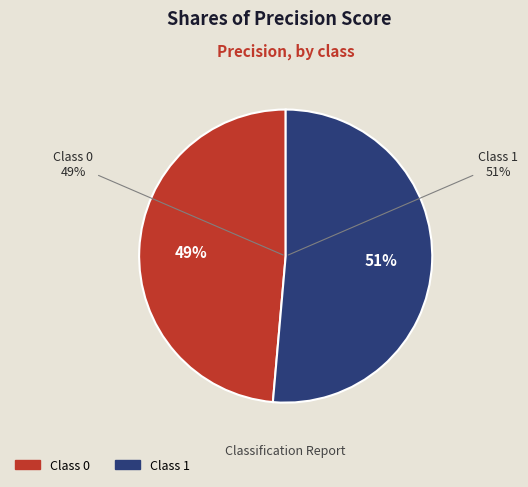

Is it true that 0 is 49% of the pie?

True